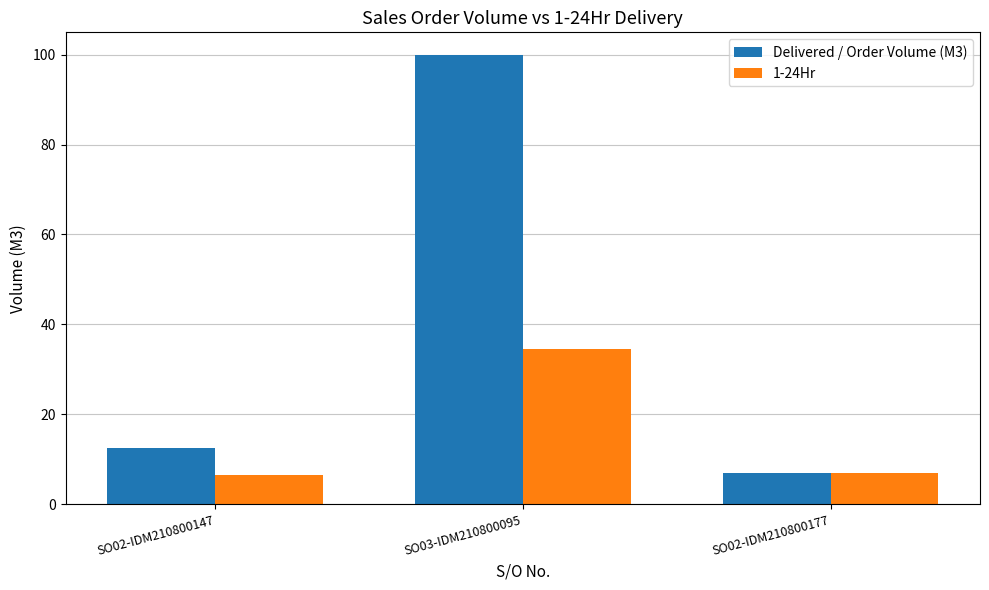

What position from the right is SO03-IDM210800095?

2